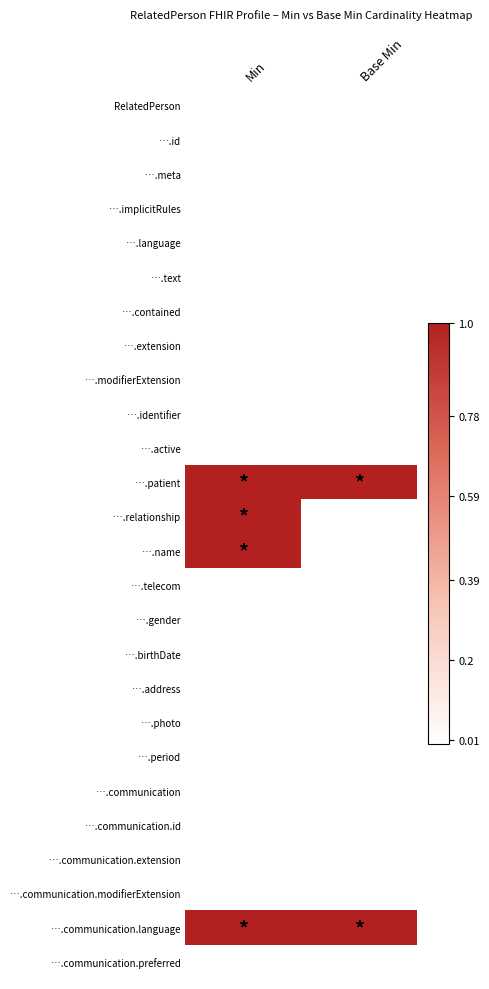

At which category is the sum across all series the highest?

Min